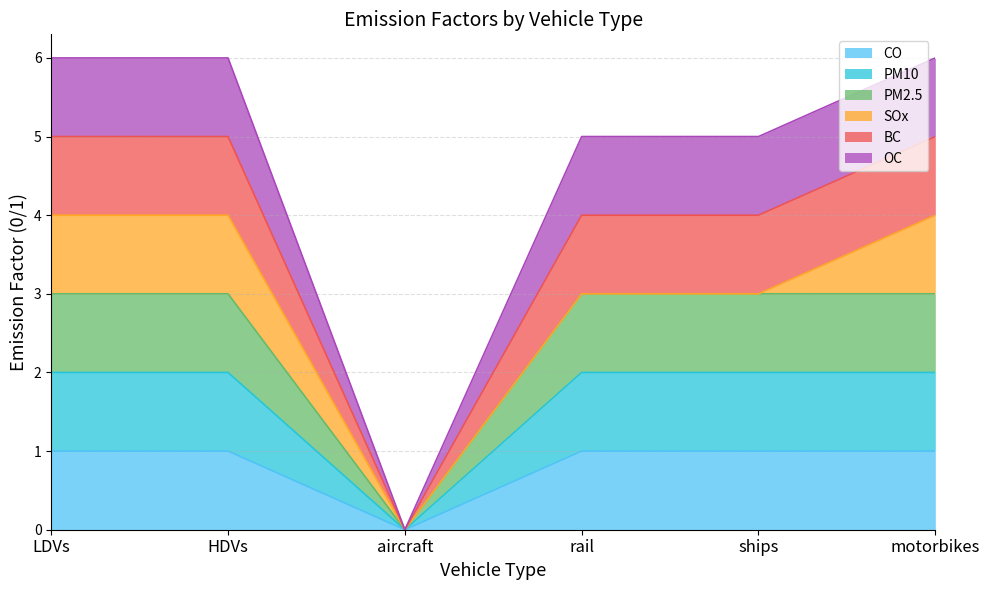

What is the label of the 4th point from the right?

aircraft